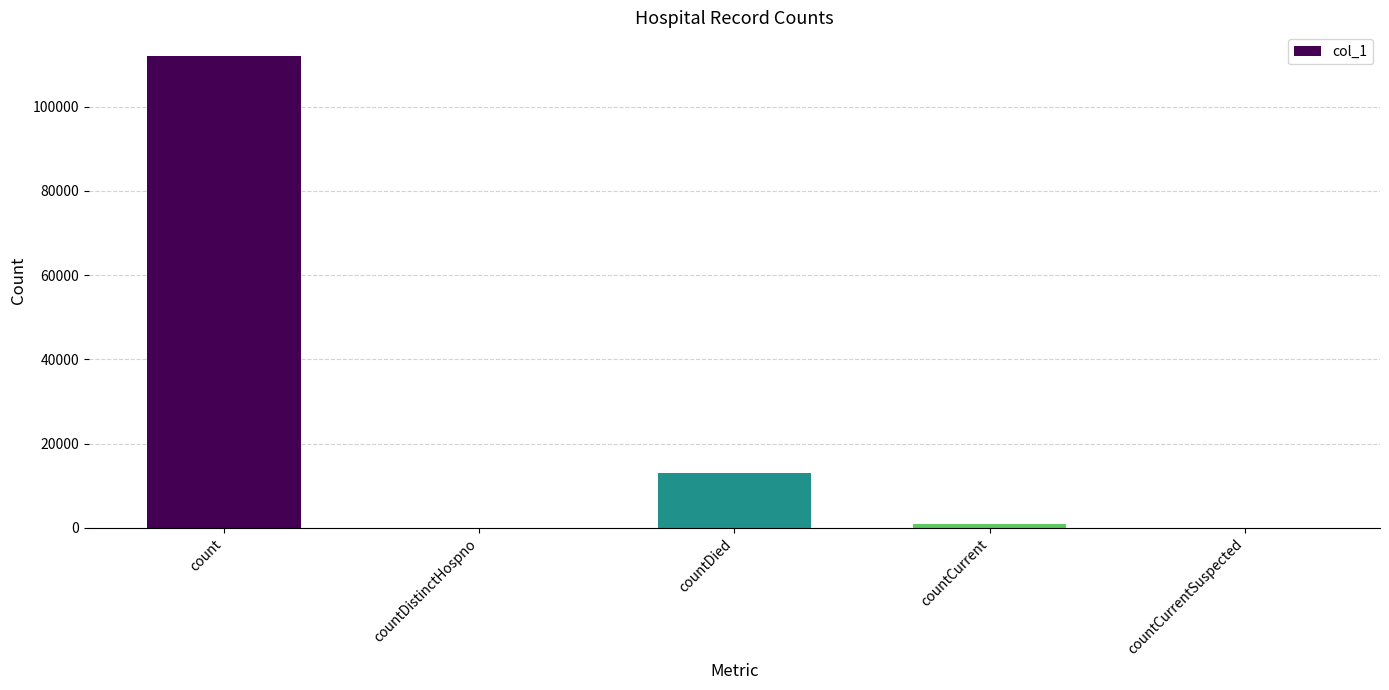

How many data points does each series have?

5